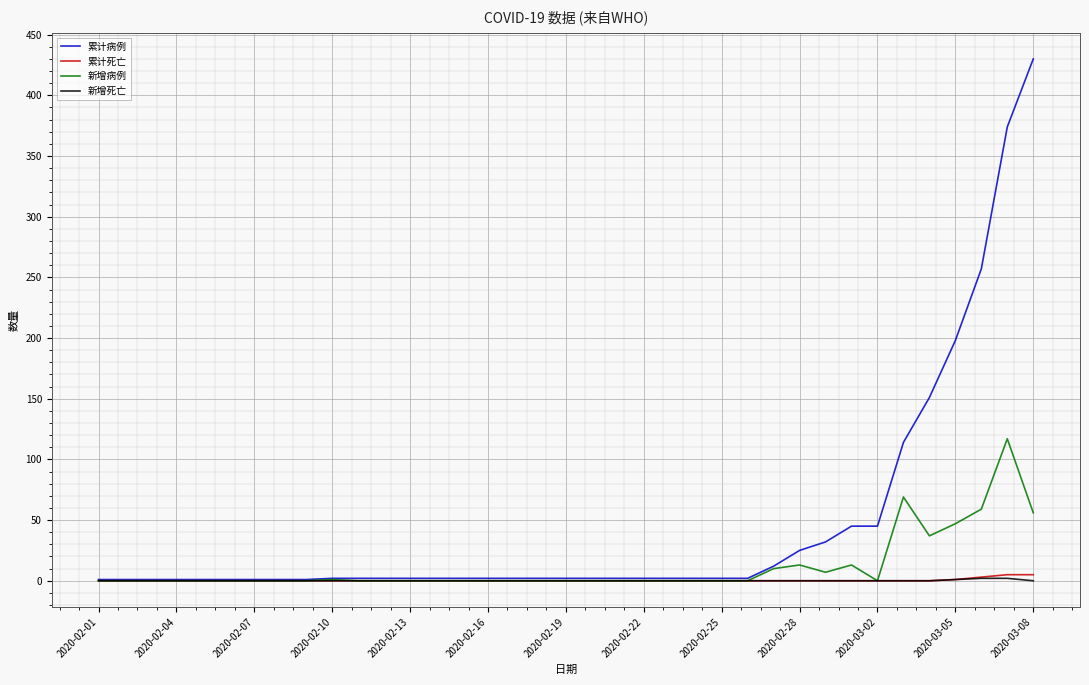

What are all the series names shown in the legend?

累计病例, 累计死亡, 新增病例, 新增死亡